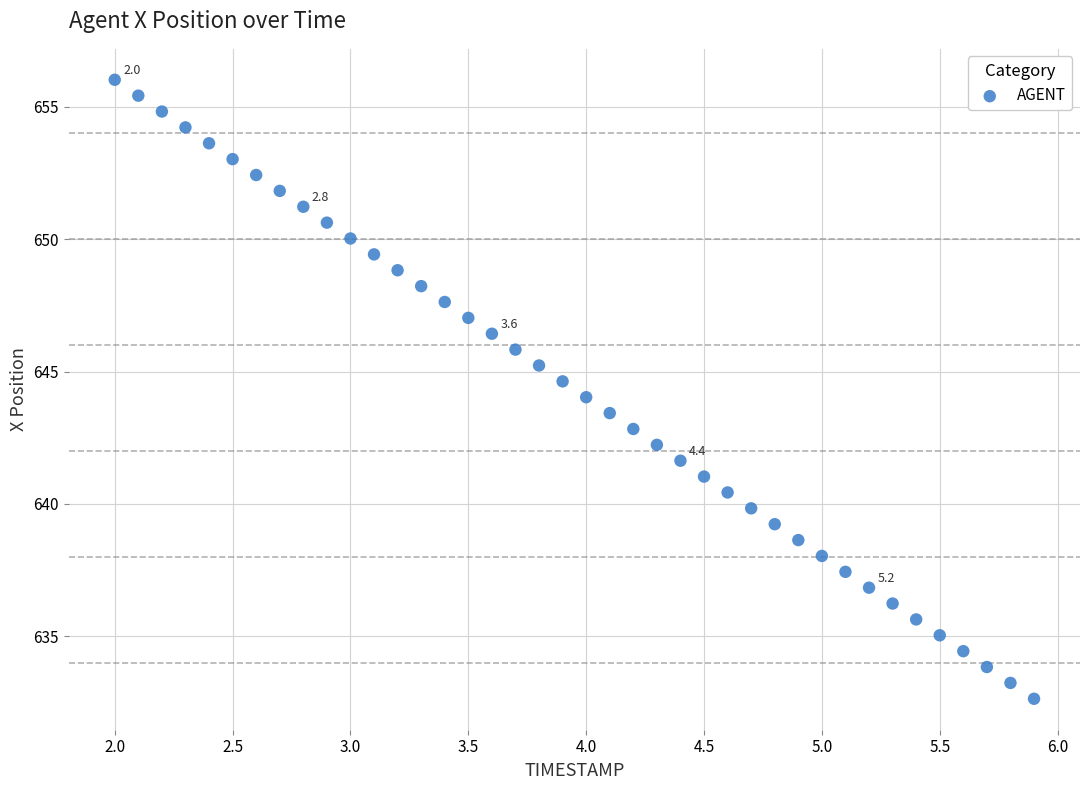

What is the range of Y values (max minus min)?

23.4